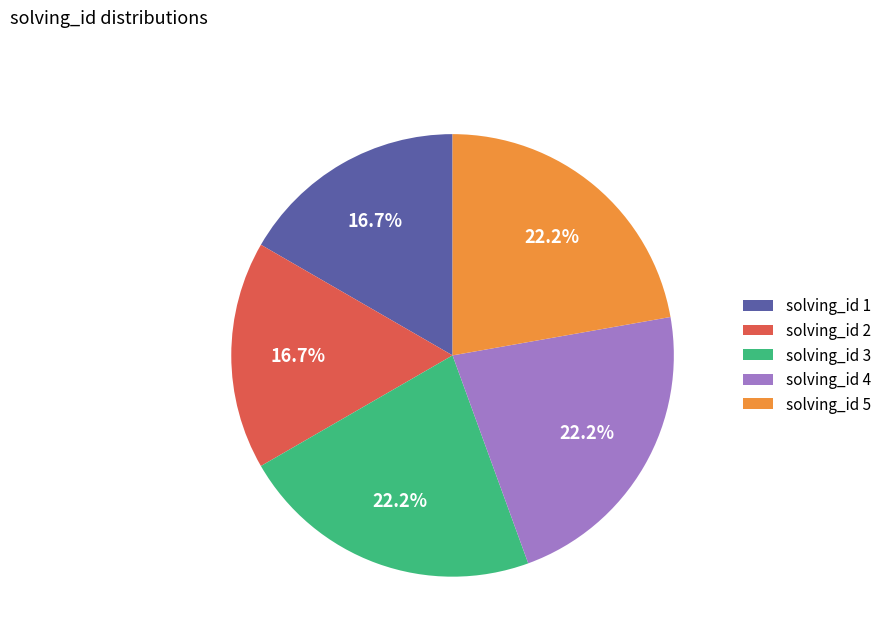

Does any single category account for the majority?

No